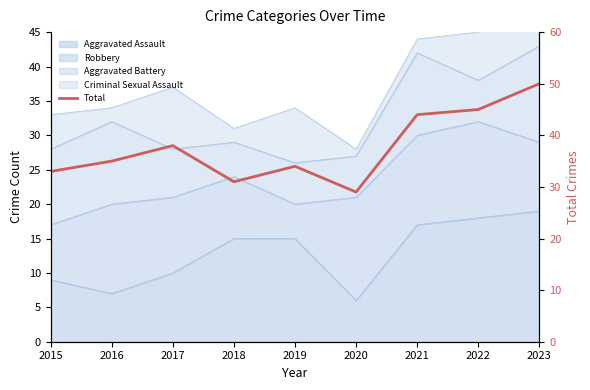

List the labels in order of value, smallest first.

2020, 2018, 2015, 2019, 2016, 2017, 2021, 2022, 2023